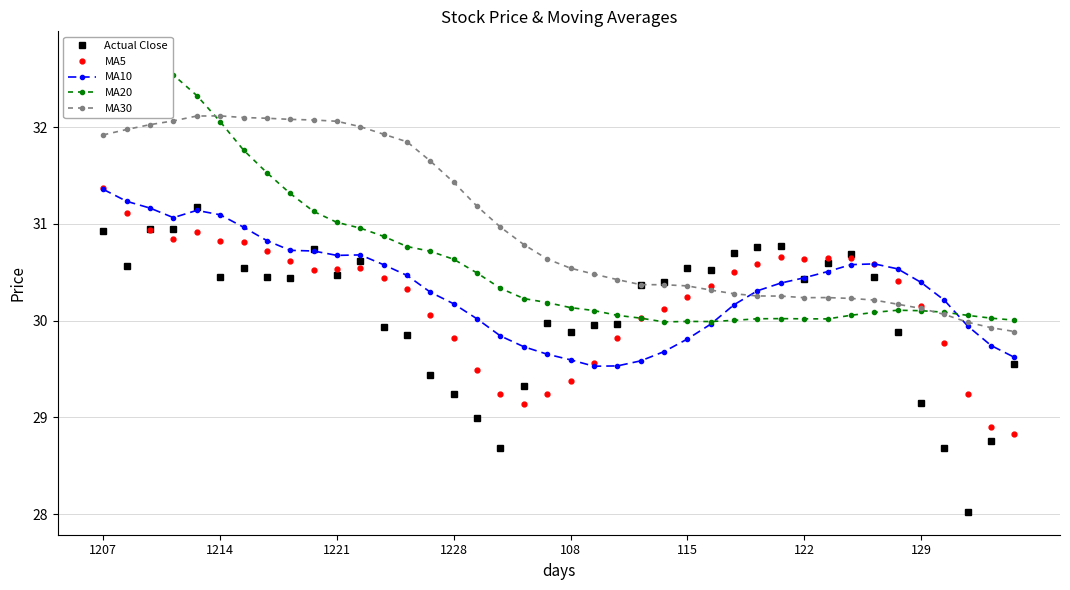

True or false: MA10 has a value of 40.9 at 31.

False